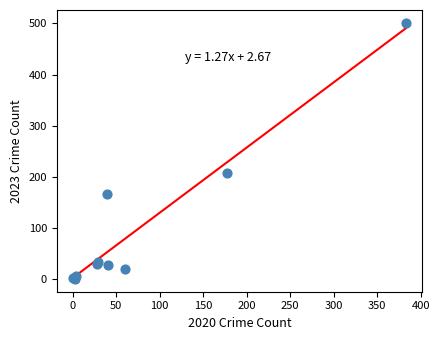

What Y value in the scatter plot is closest to 251?

207